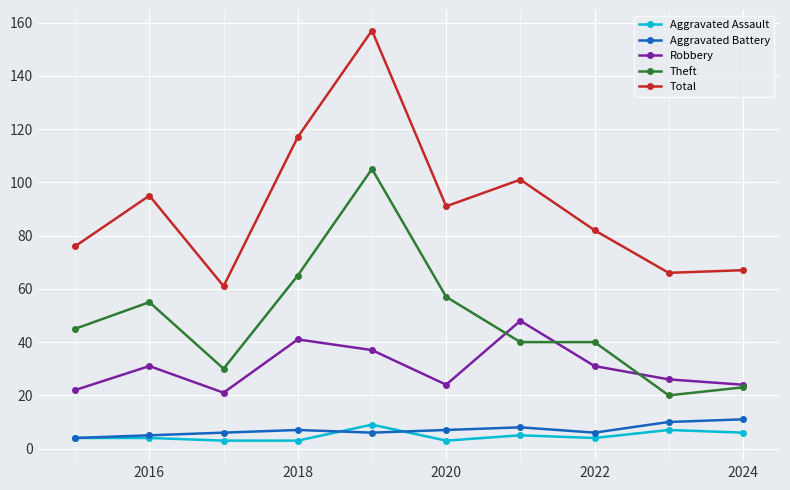

True or false: Total has more than 1 interior local peaks.

True